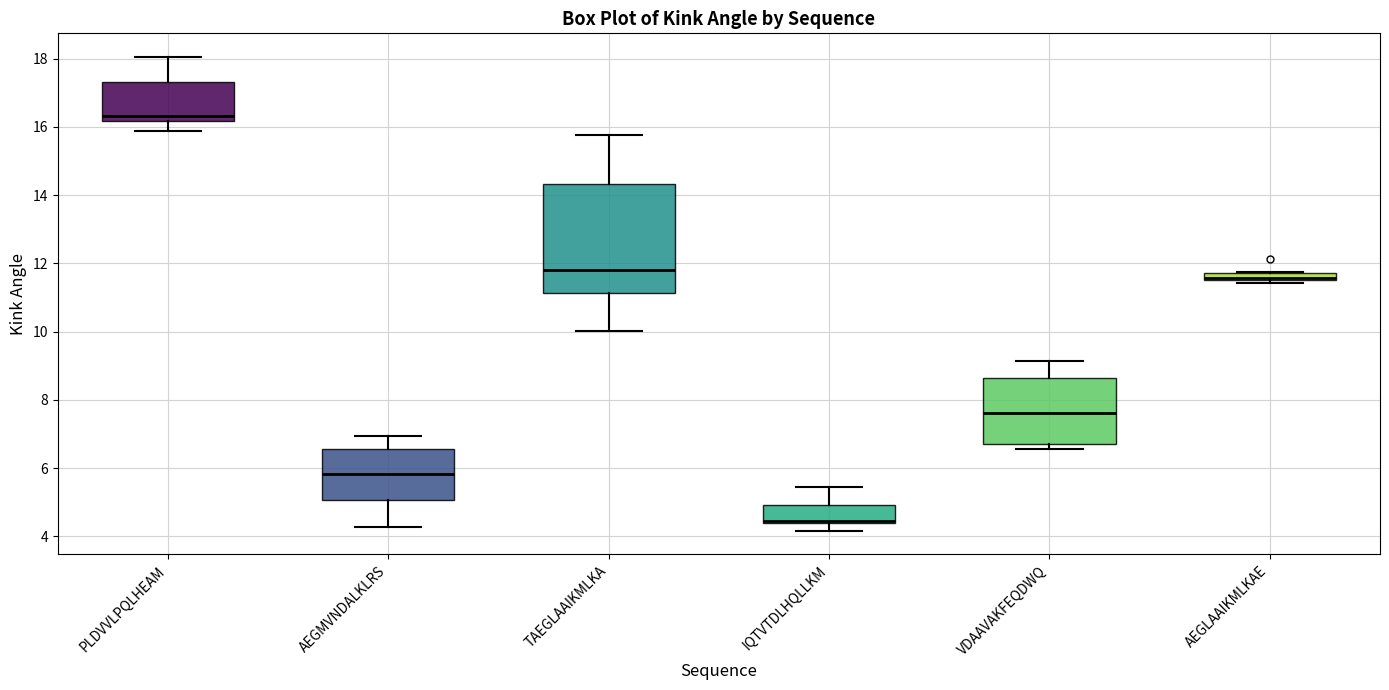

Where does the median line of the box for AEGMVNDALKLRS sit on the y-axis? The values are not printed on the chart, so give them approximately, as read against the axis.

5.8